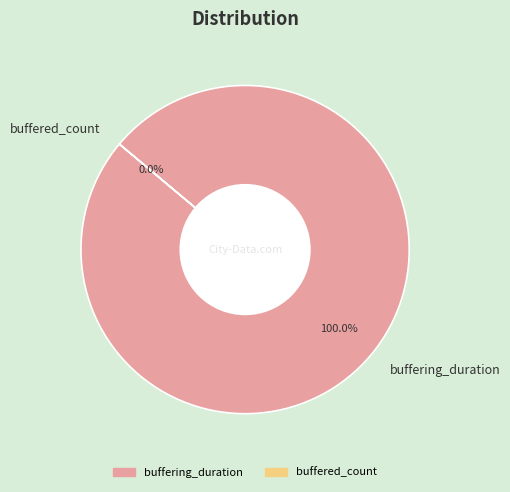

Is the sum of buffering_duration and buffered_count greater than half?

Yes